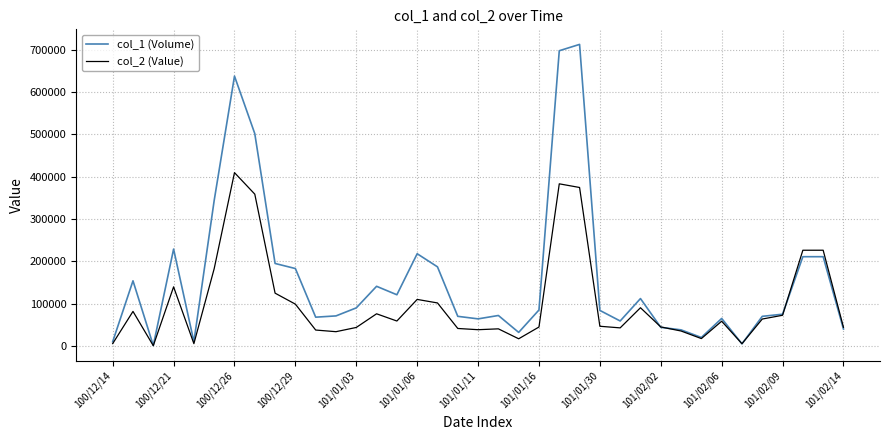

What is the sum of all col_2 (Value) values?

3782550